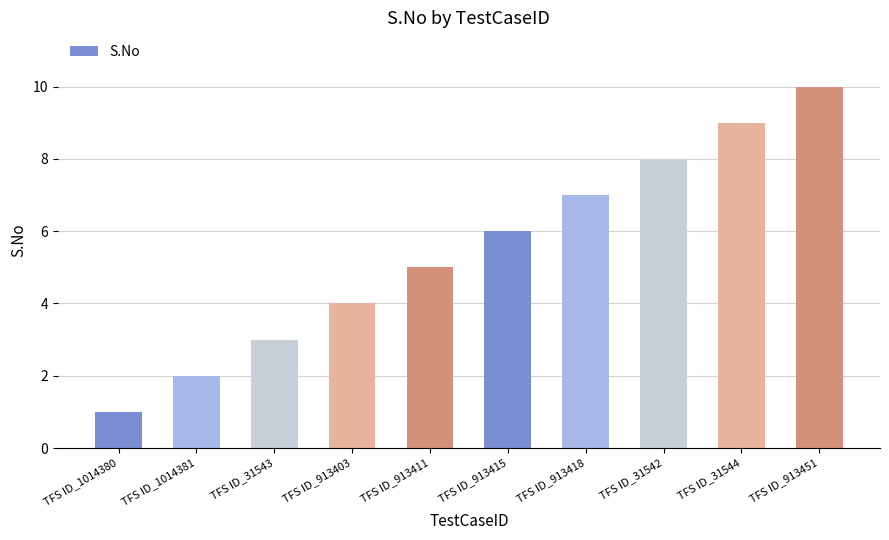

Reading left to right, what are all the values shown in this chart?

1	2	3	4	5	6	7	8	9	10